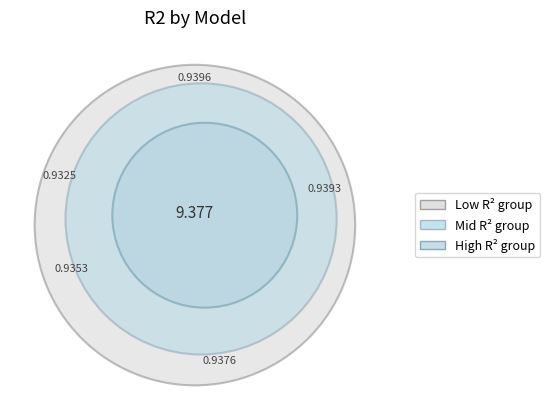

Is there a majority slice in this chart?

No